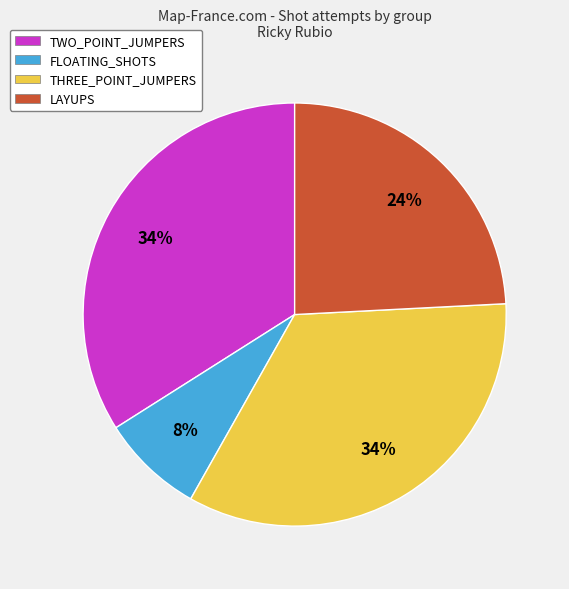

Combined, do THREE_POINT_JUMPERS and LAYUPS account for over 50%?

Yes